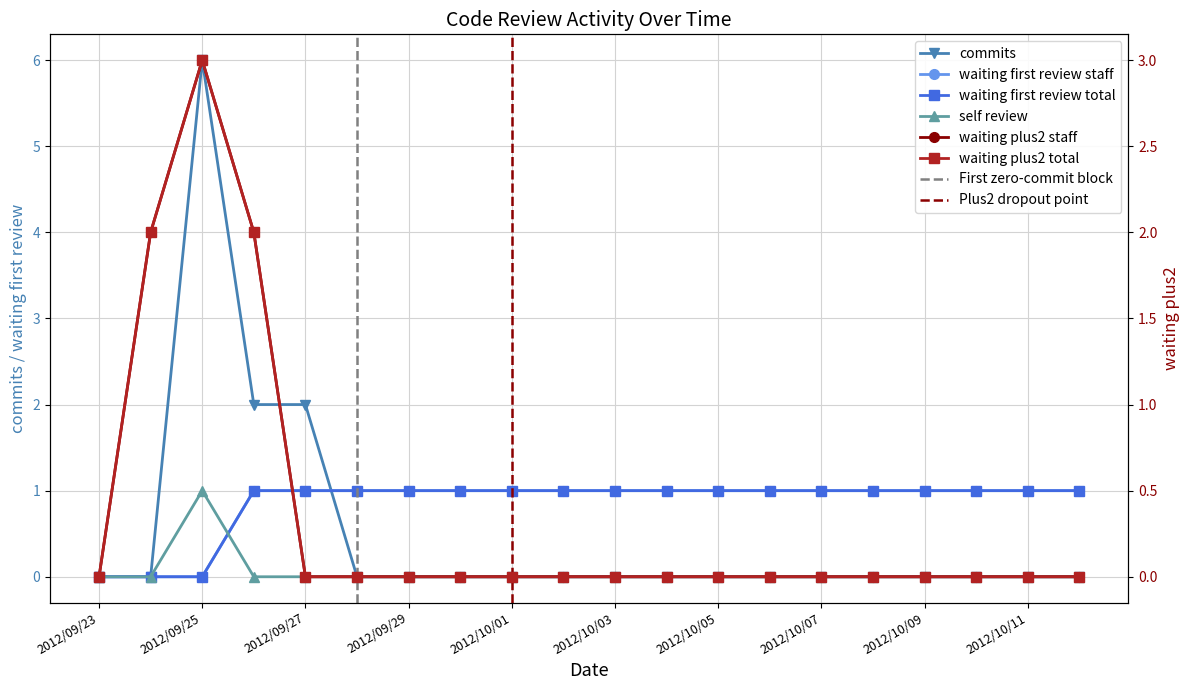

True or false: commits and waiting_first_review_total intersect in this chart.

True